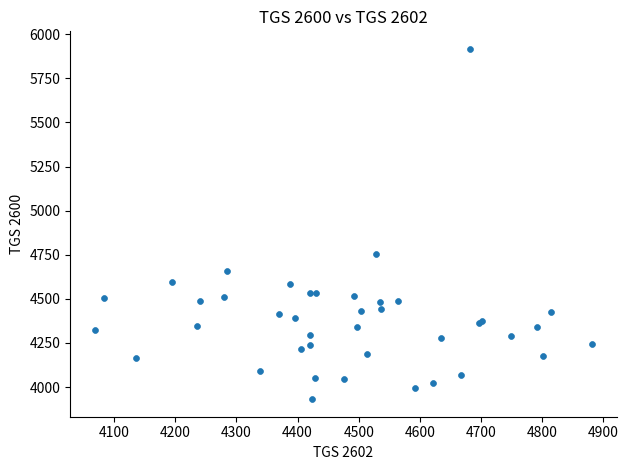

What Y value in the scatter plot is closest to 4924?

4756